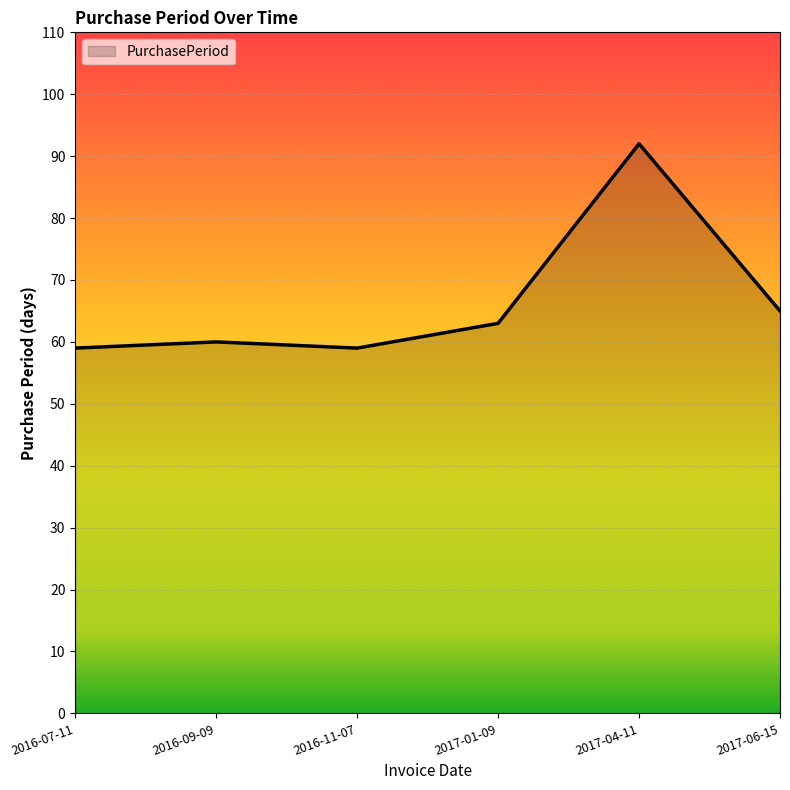

What is the sum of the values at 2017-04-11 and 2016-07-11?

151